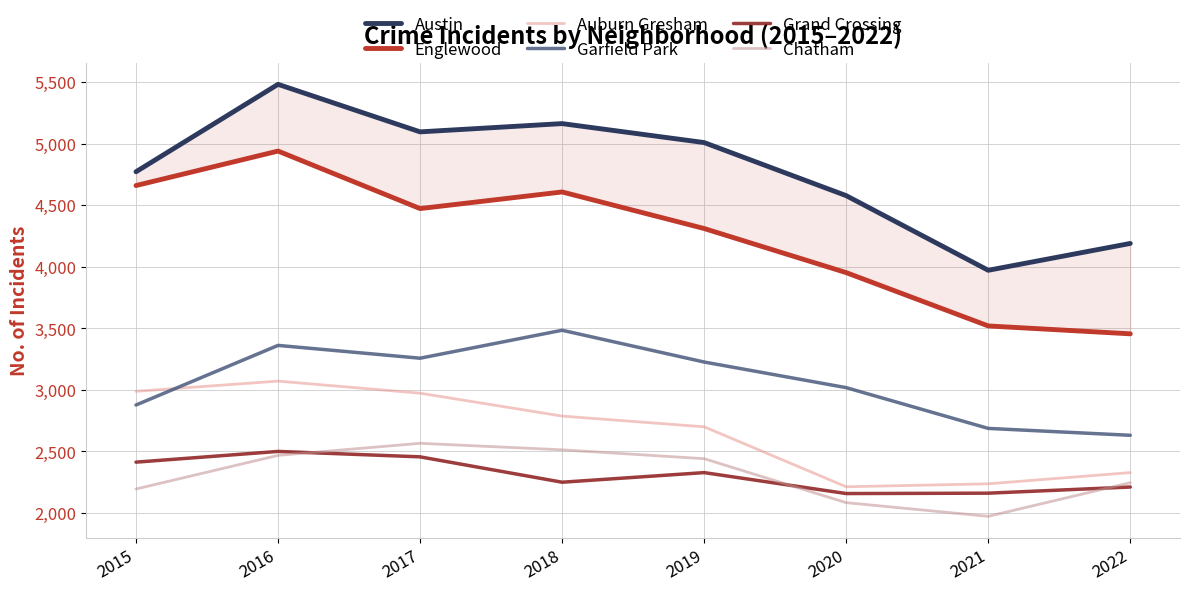

Does the chart have visible grid lines?

Yes